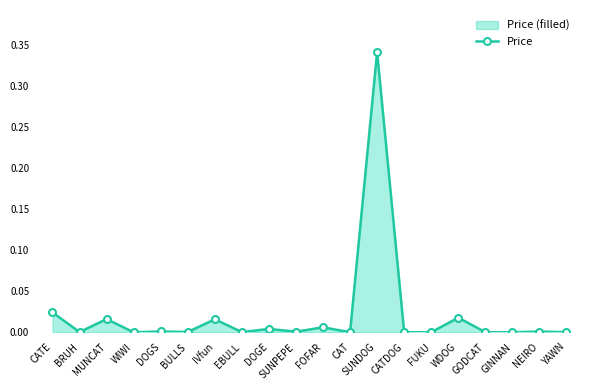

The value at YAWN is 0.0. True or false?

True